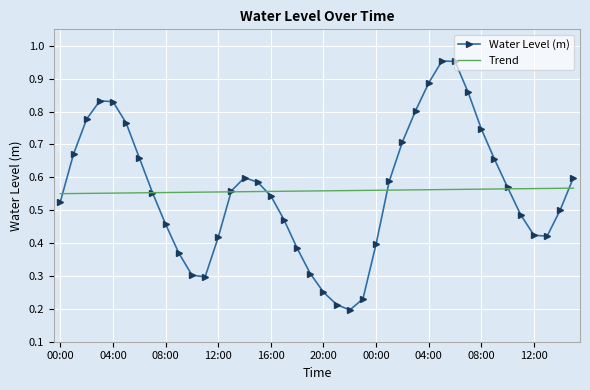

Rank the series by their maximum value, from lowest to highest.

Trend, Water Level (m)